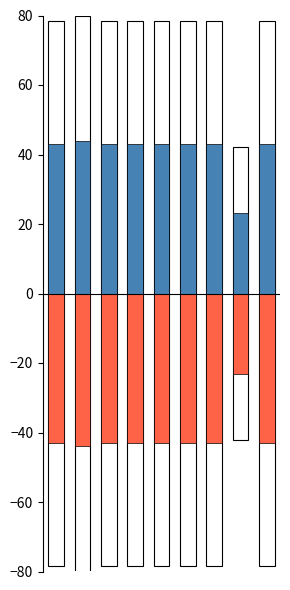

How many categories are shown in the chart?

9